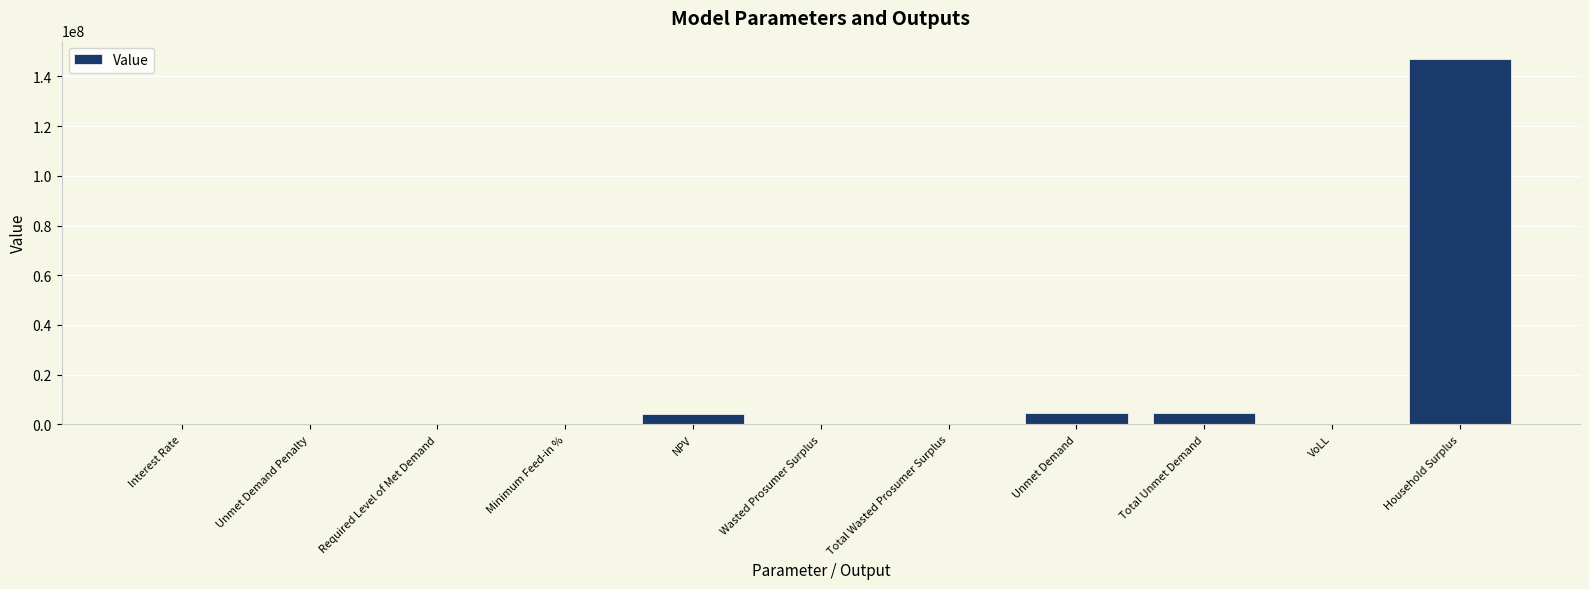

What is the change in value from Interest Rate to Total Unmet Demand?

+4428731.7